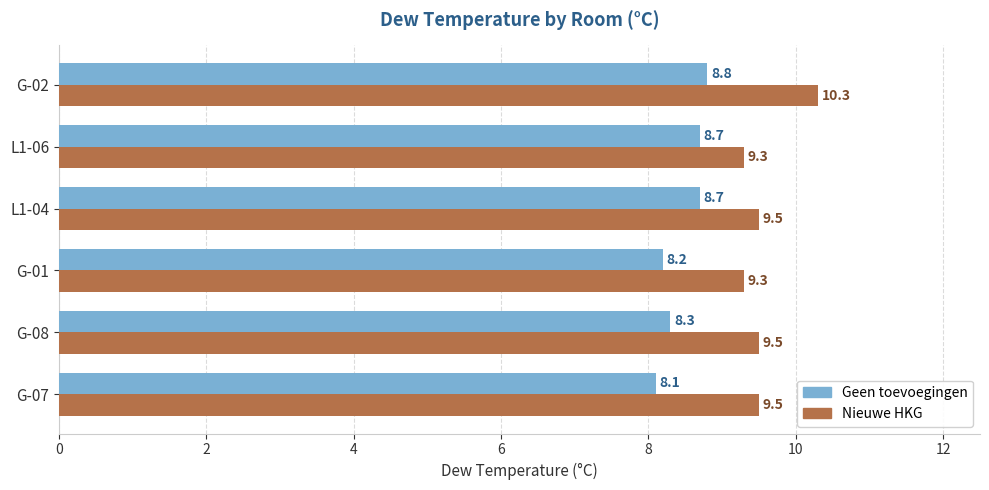

What is the approximate value of Geen toevoegingen at G-02?

8.8